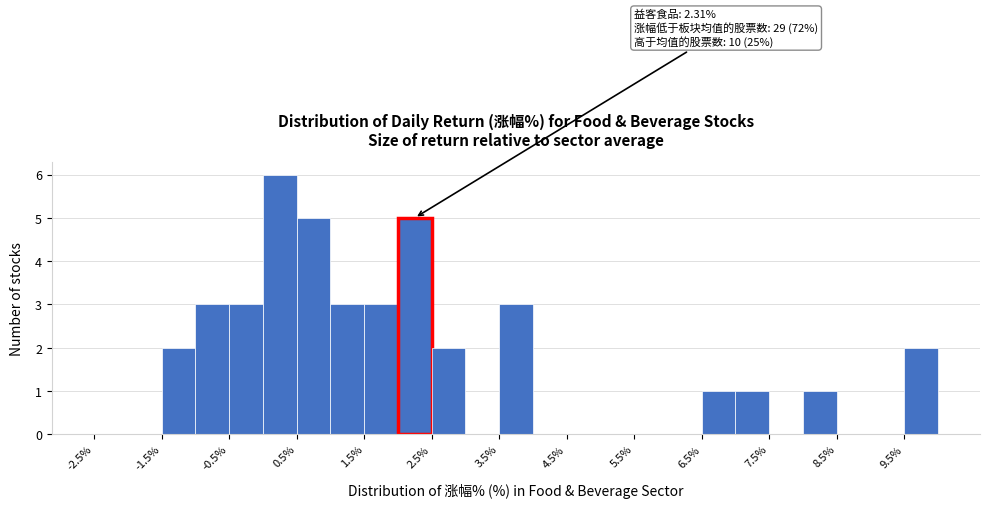

Which range on the x-axis has the tallest bar?

0.0 to 0.5